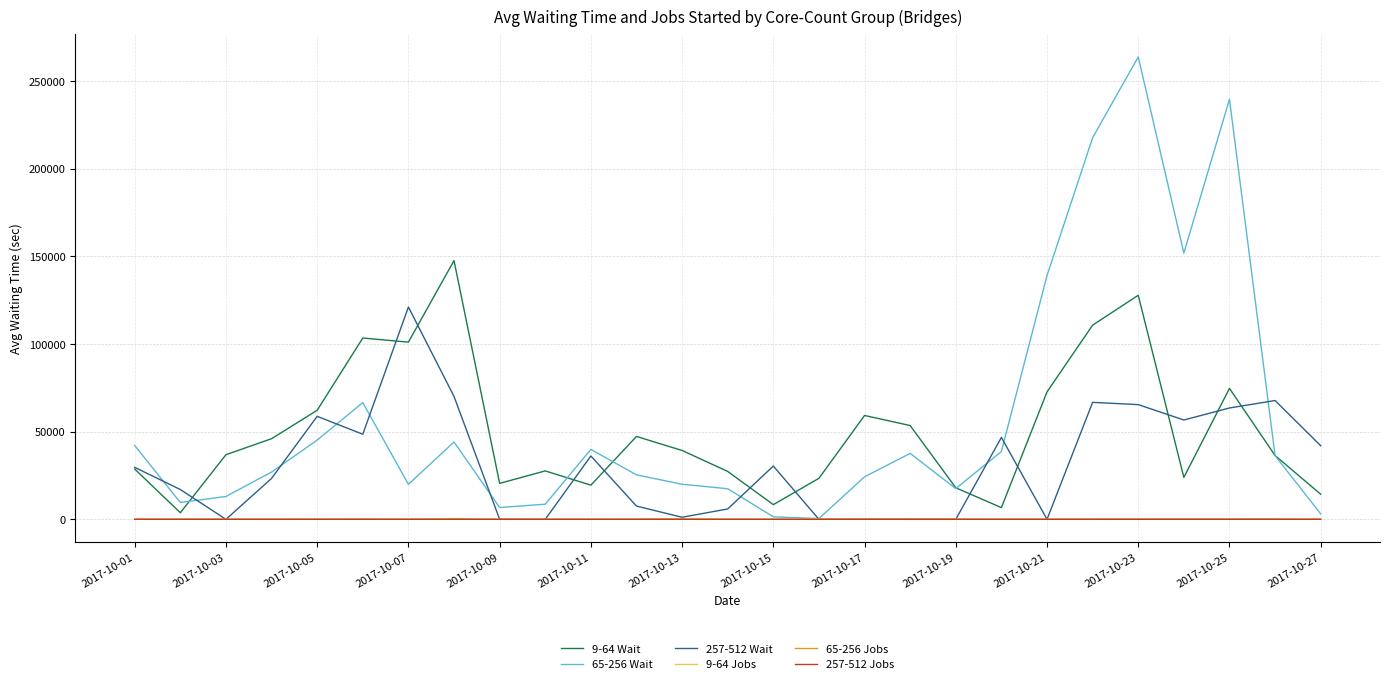

Which series has the widest spread of values?

65-256 Wait